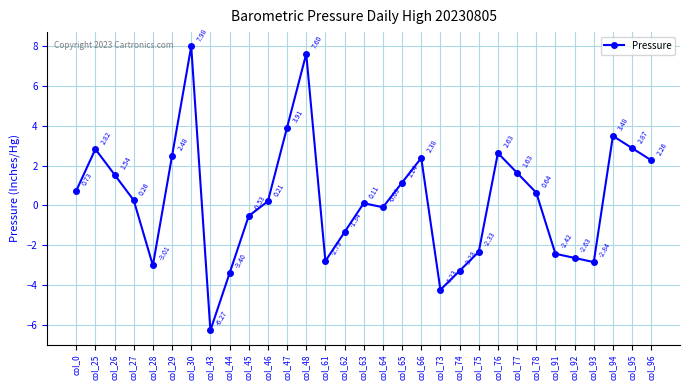

At which label is the value closest to 0?

col_64